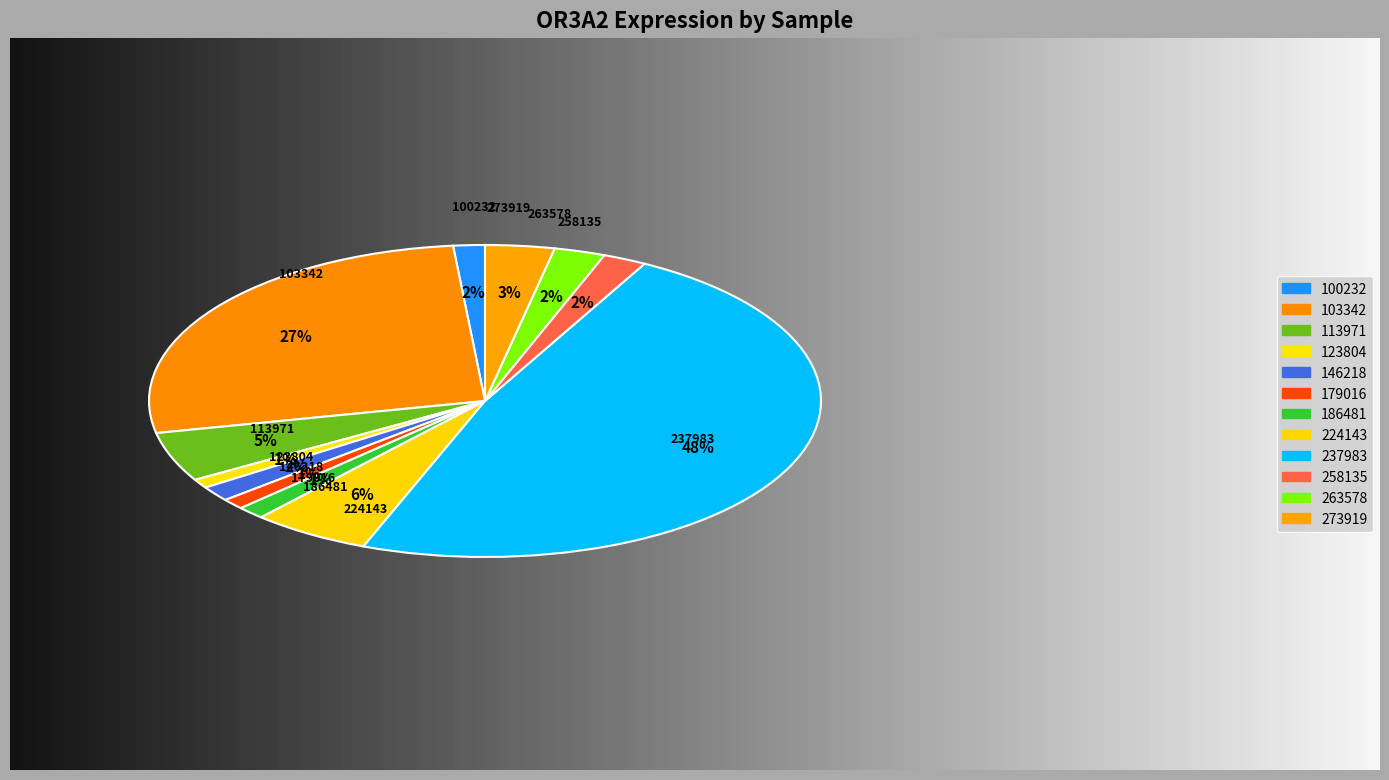

To the nearest percent, what is the difference between the largest and smallest slice percentages?

47%